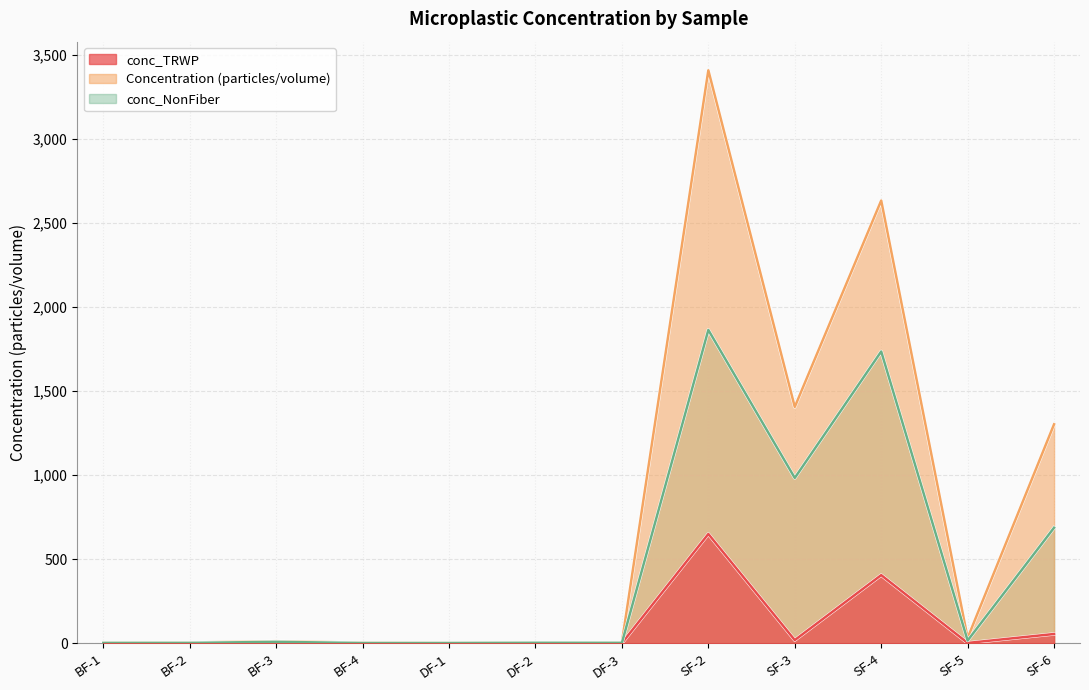

At which category is the sum across all series the highest?

SF-2